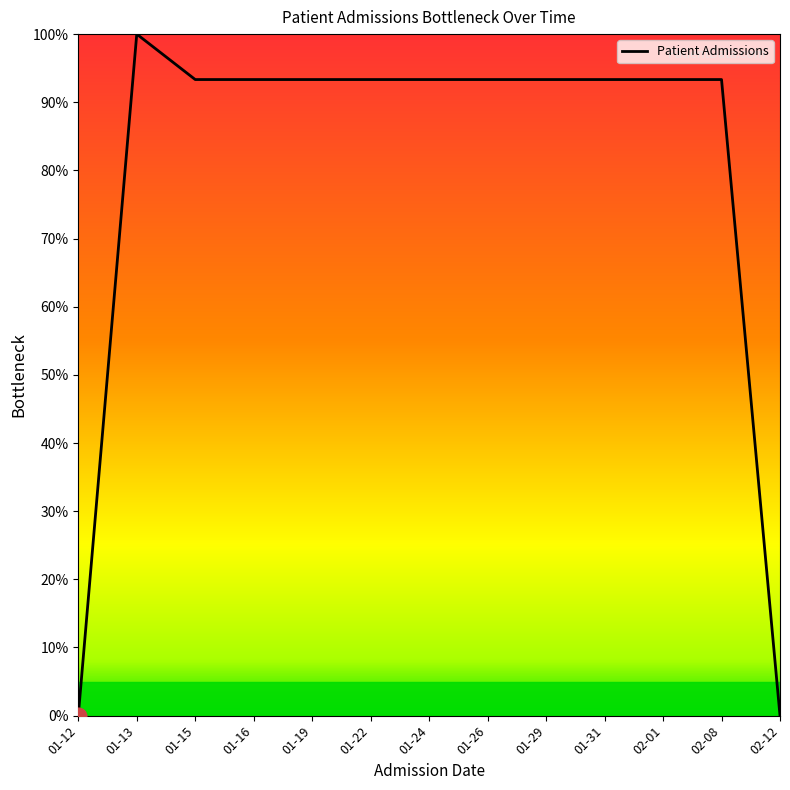

What position from the left is 01-26?

8